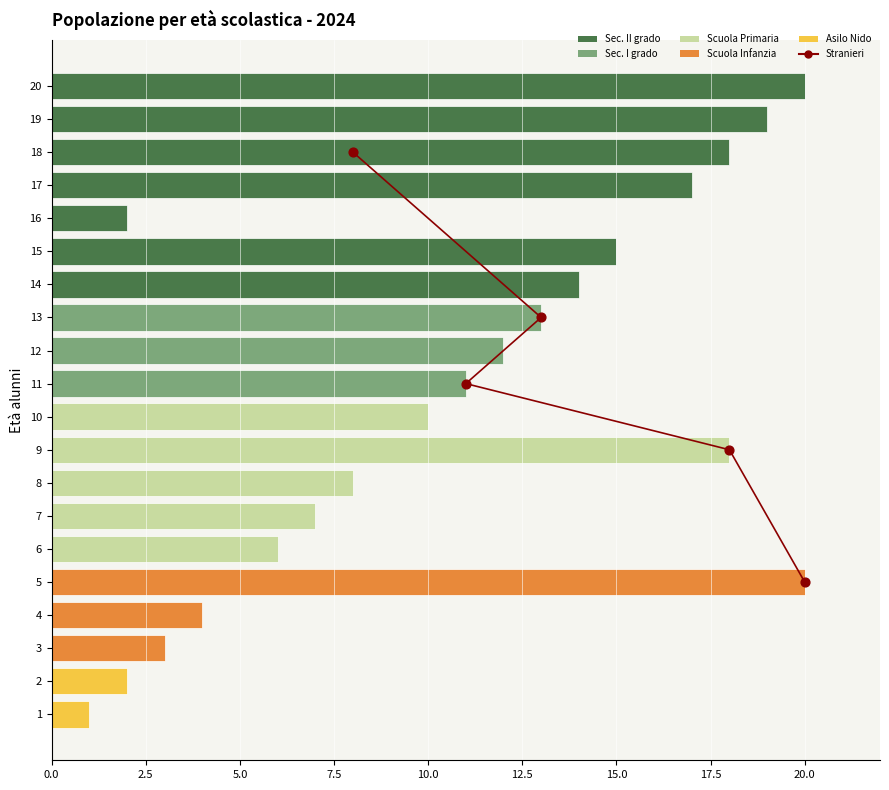

Between 7 and 9, which is larger?

9